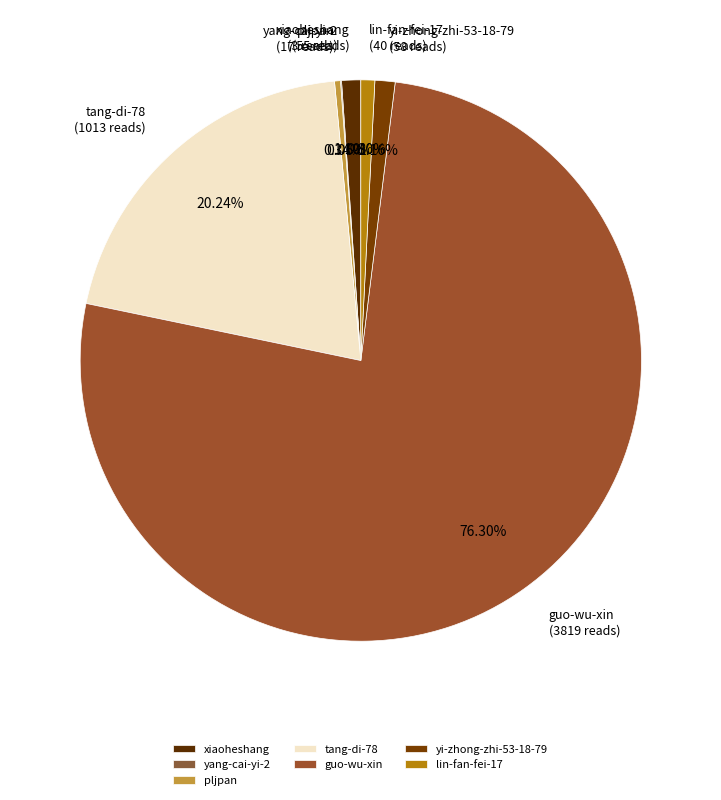

Between tang-di-78 and lin-fan-fei-17, which is larger?

tang-di-78